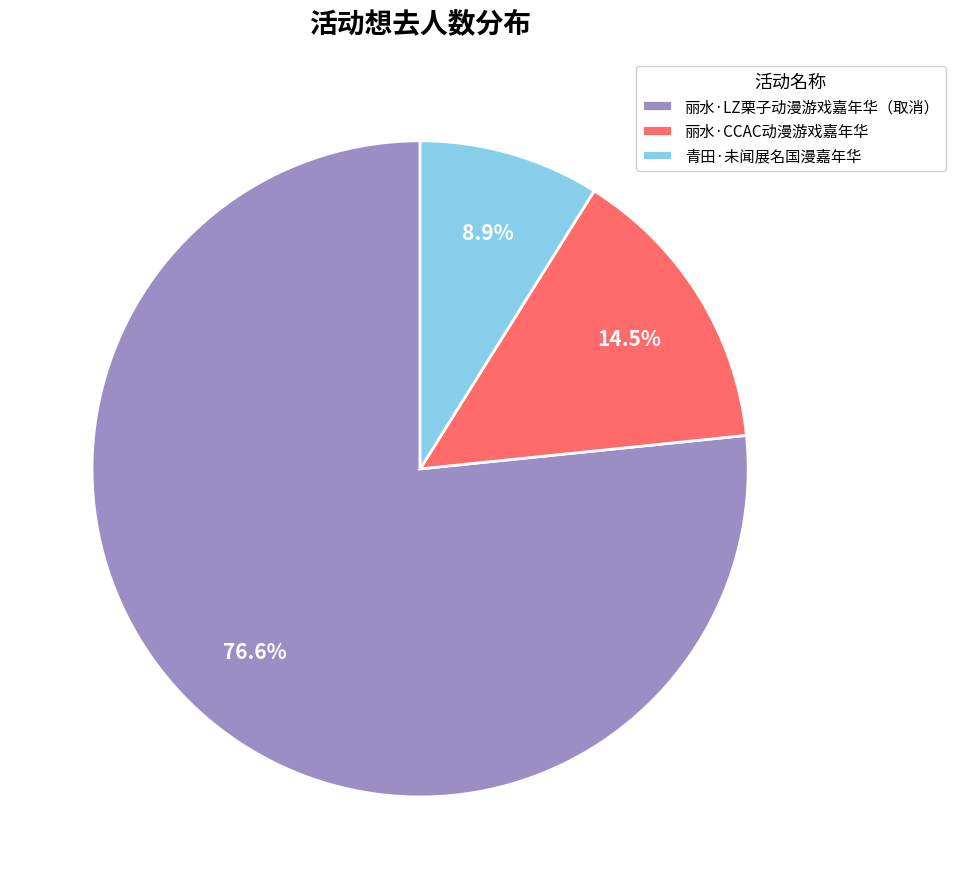

What is the smallest slice in the pie chart?

青田·未闻展名国漫嘉年华